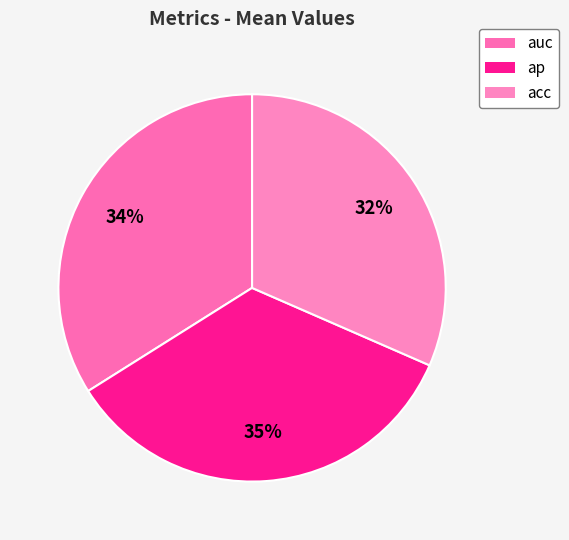

What is the largest slice in the pie chart?

ap